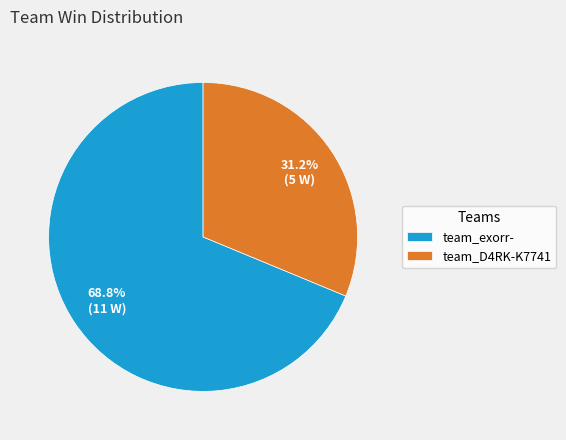

To the nearest percent, what percentage of the pie is team_exorr-?

69%